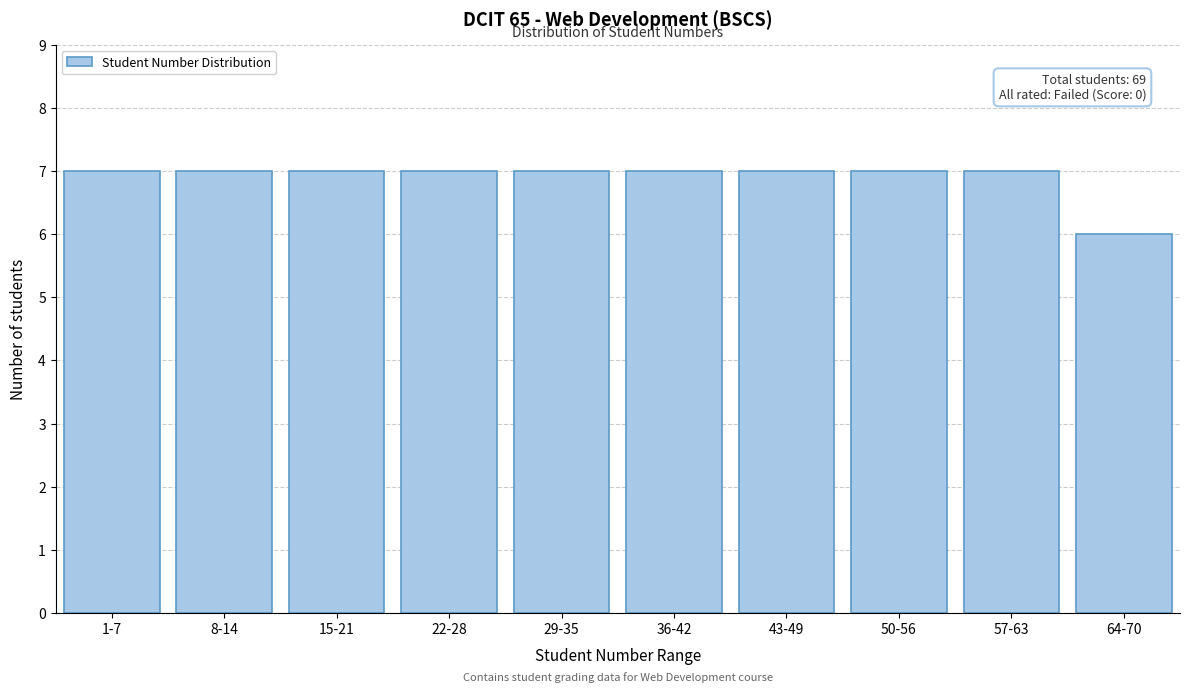

Reading left to right, transcribe all the data shown in this chart.

7	7	7	7	7	7	7	7	7	6